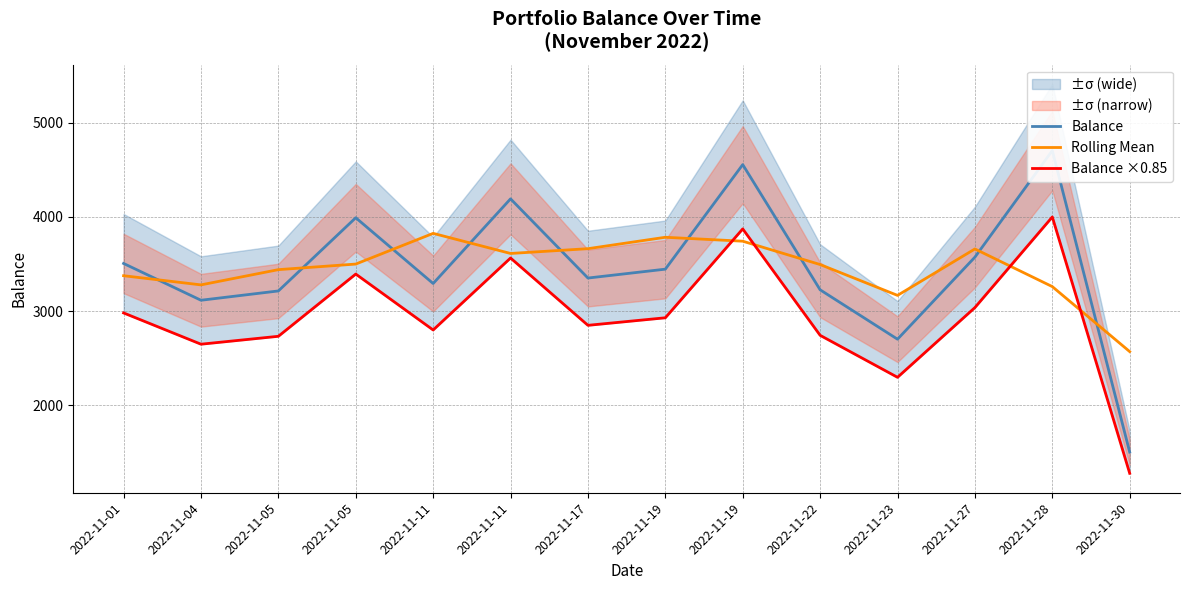

At which category does Rolling Mean reach its first local valley?

2022-11-04